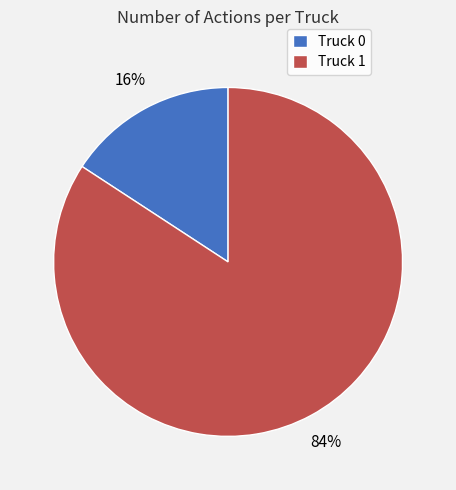

Which category has the smallest portion of the pie?

Truck 0